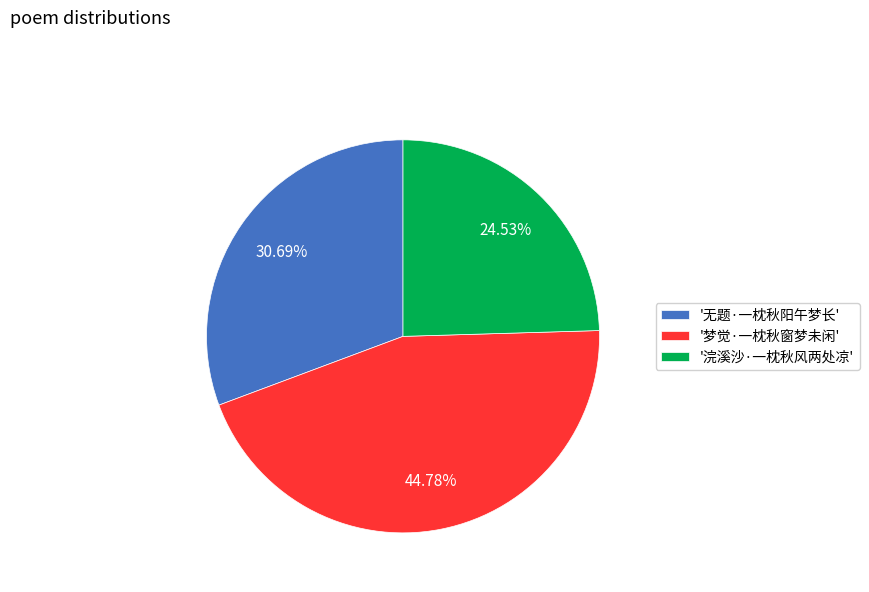

Is the sum of '梦觉·一枕秋窗梦未闲' and '无题·一枕秋阳午梦长' greater than half?

Yes